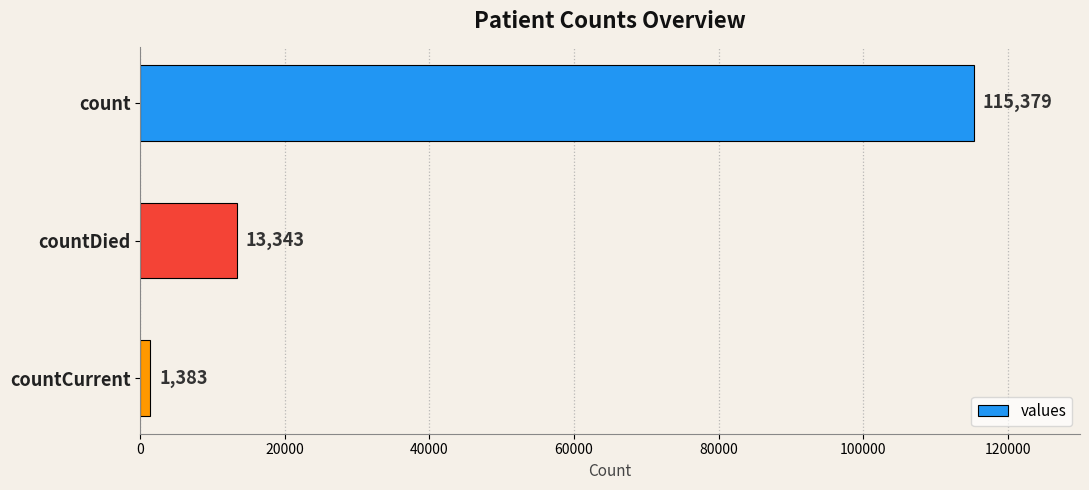

What is the value of the 1st bar from the top?

115379